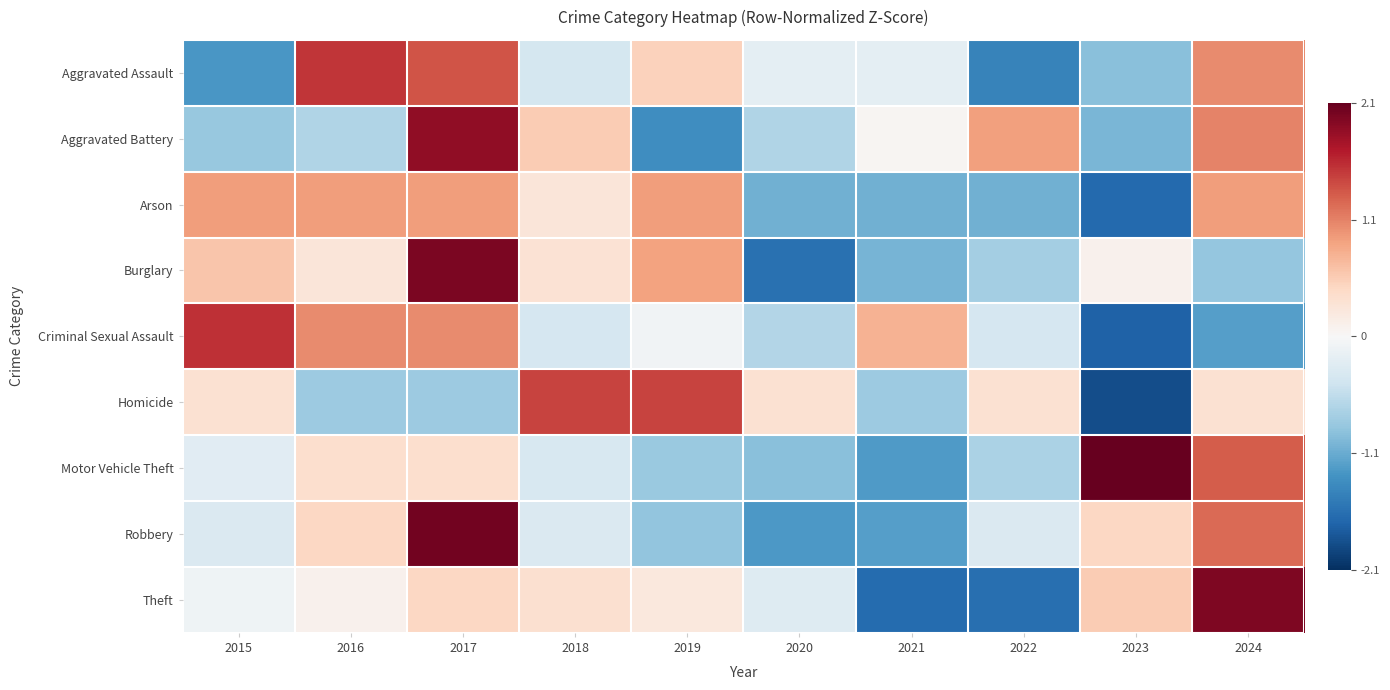

Which has a higher value, 2022 or 2019?

2019